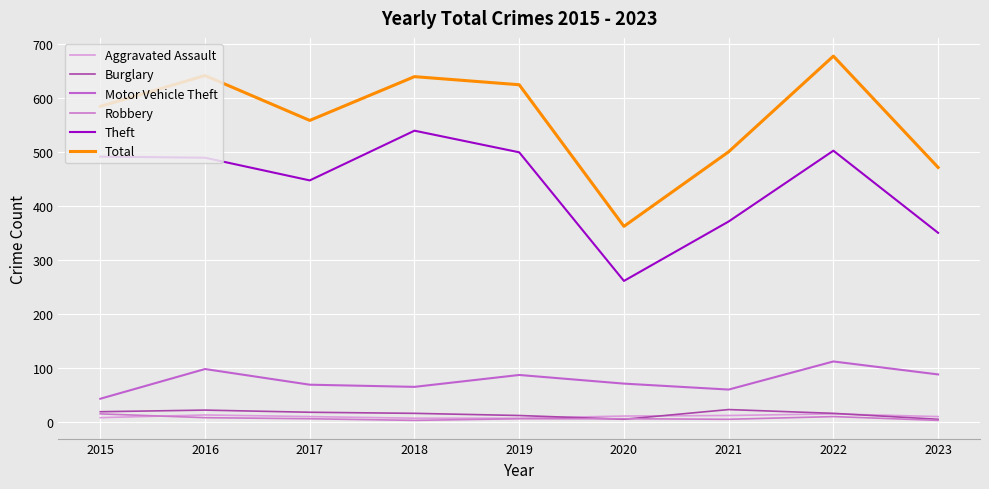

Where do Burglary and Aggravated Assault first cross each other?

2019 and 2020